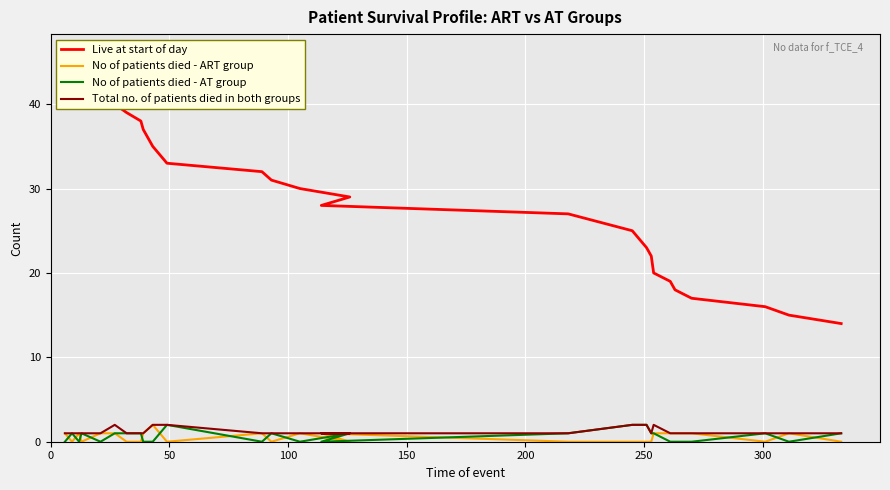

The value of No of patients died - AT group at 15 is 1. True or false?

False